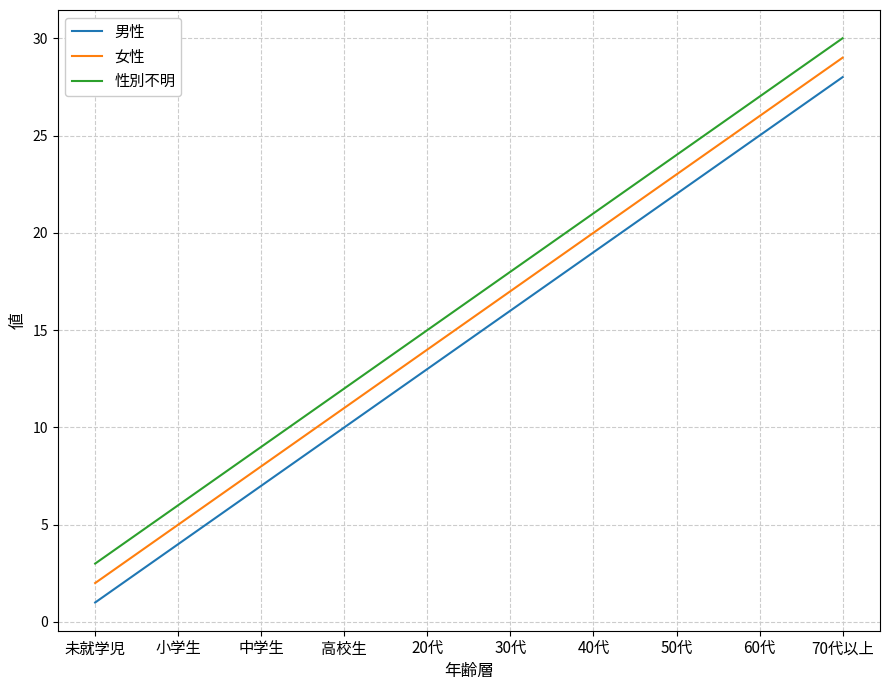

What is the approximate value of 性別不明 at 小学生, to the nearest 5?

5